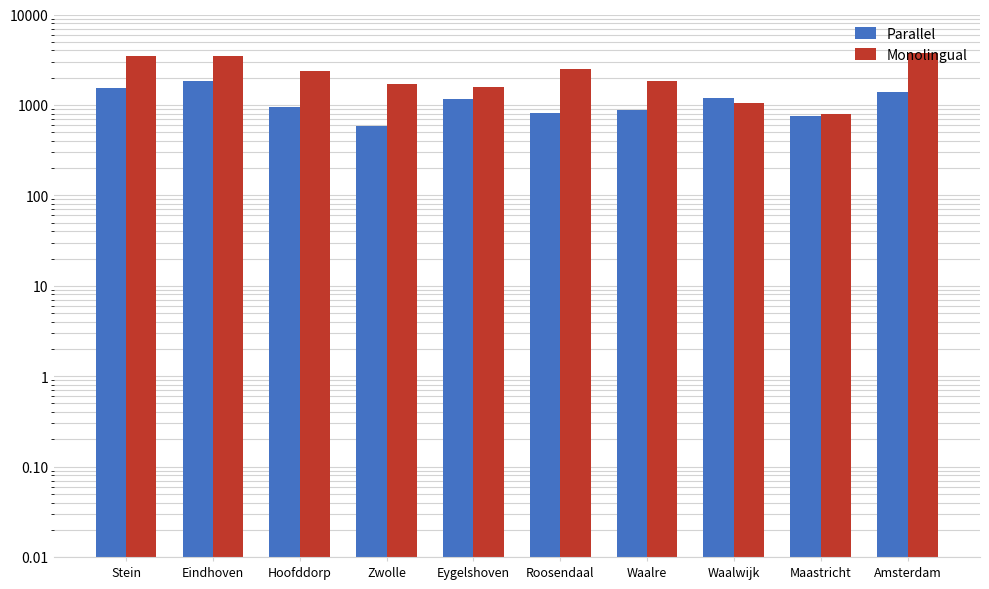

At which category is the sum across all series the highest?

Eindhoven